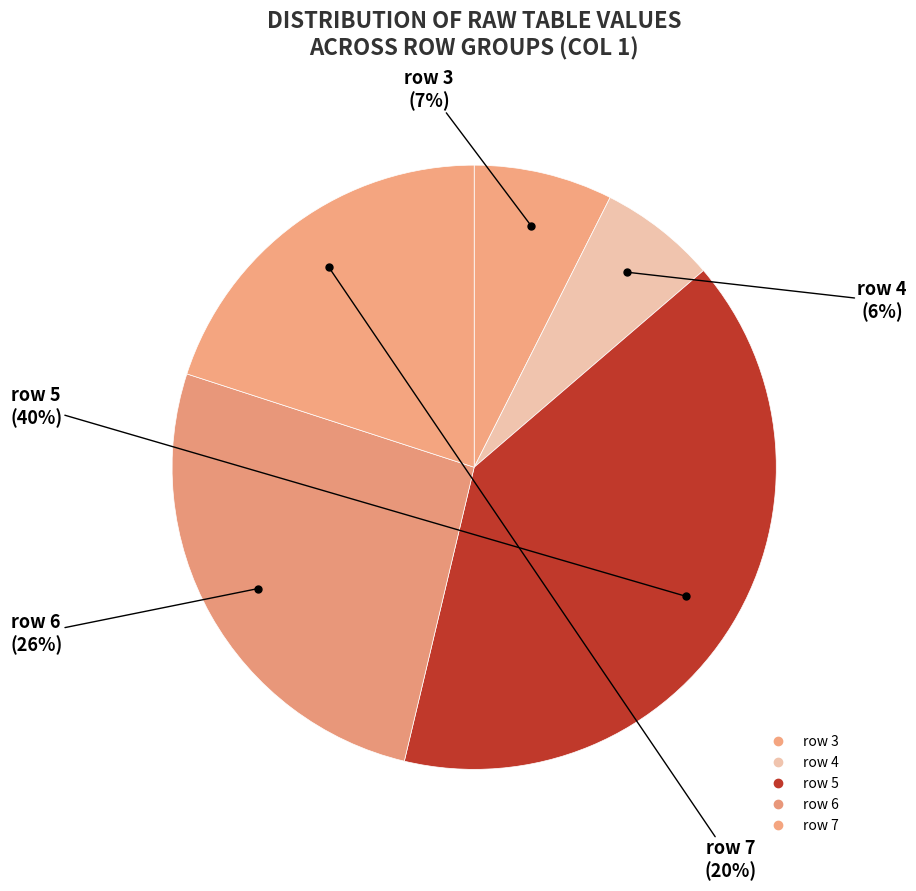

How many slices are in this pie chart?

5